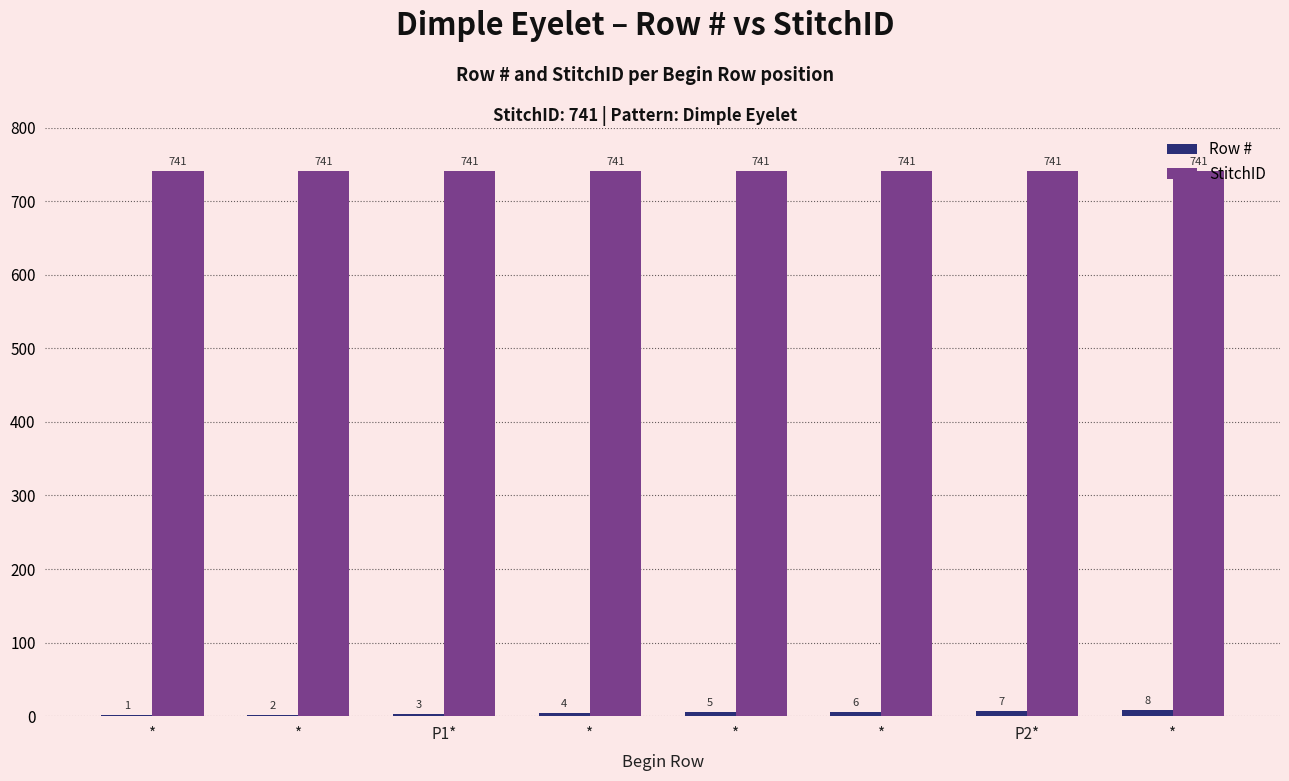

Count the number of data series in this chart.

2